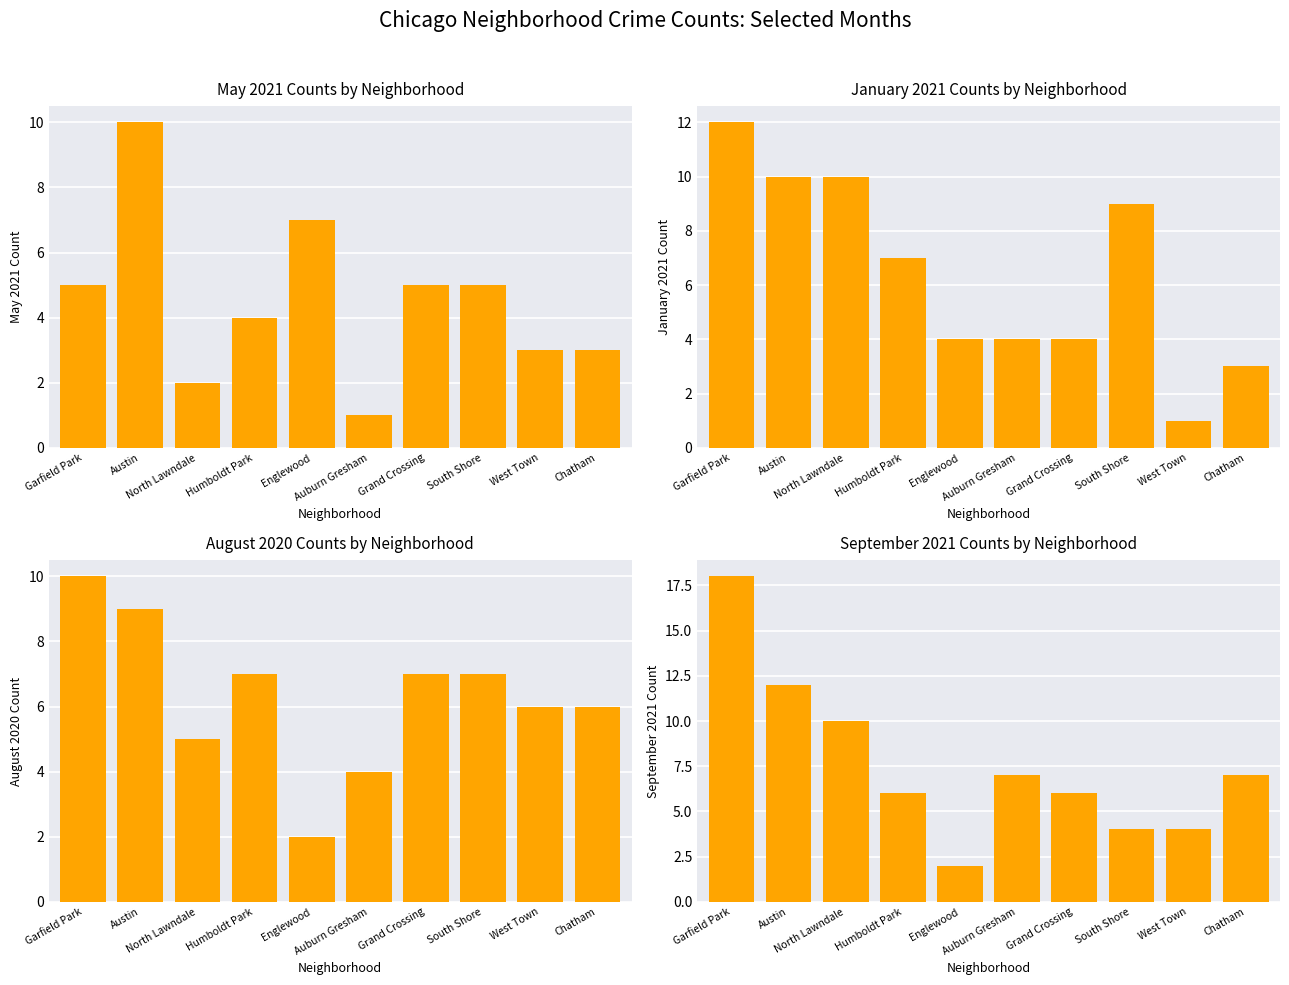

The August 2020 series shows 4 at South Shore. True or false?

False